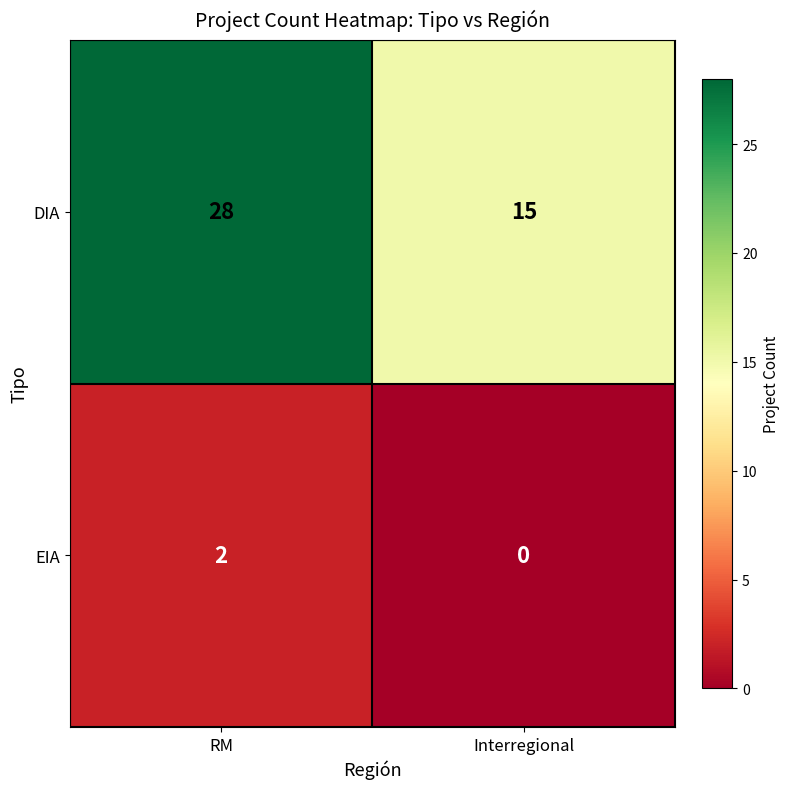

Where is DIA nearest to the value 21?

Interregional